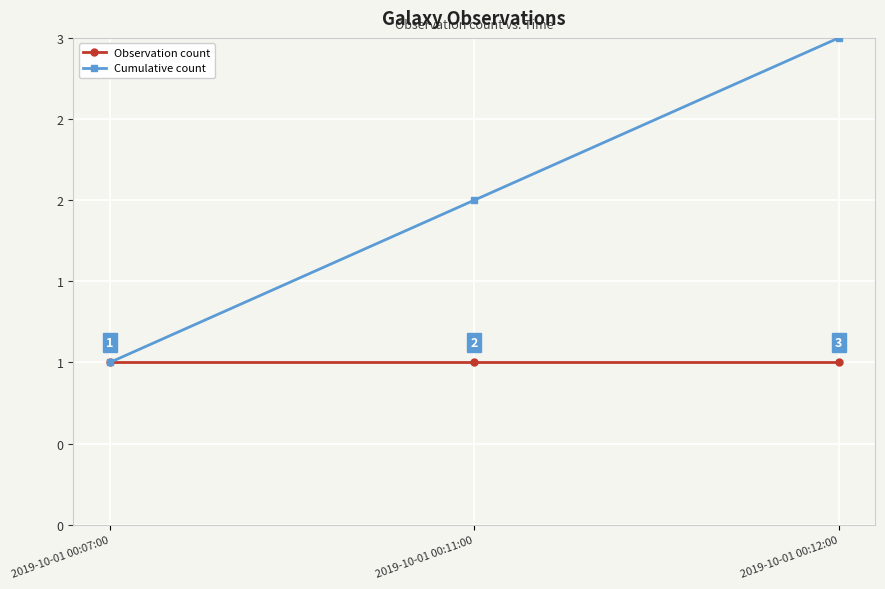

What is the minimum value shown in the chart?

1